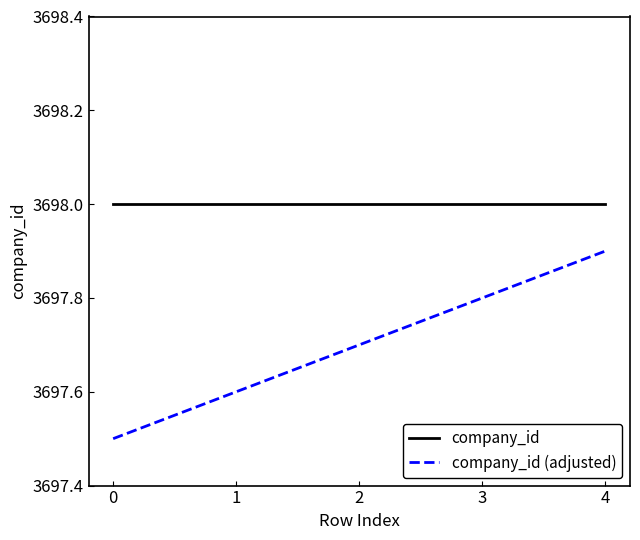

True or false: company_id and company_id (adjusted) intersect in this chart.

False